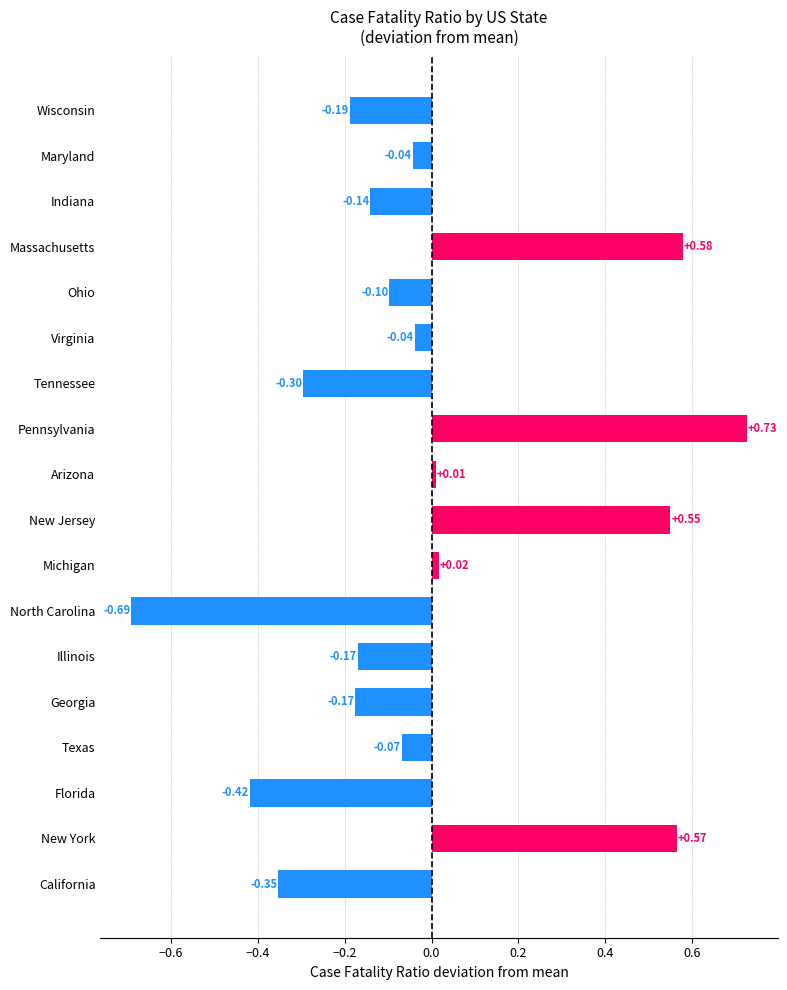

Rank the categories by value from lowest to highest.

North Carolina, Florida, California, Tennessee, Wisconsin, Georgia, Illinois, Indiana, Ohio, Texas, Maryland, Virginia, Arizona, Michigan, New Jersey, New York, Massachusetts, Pennsylvania